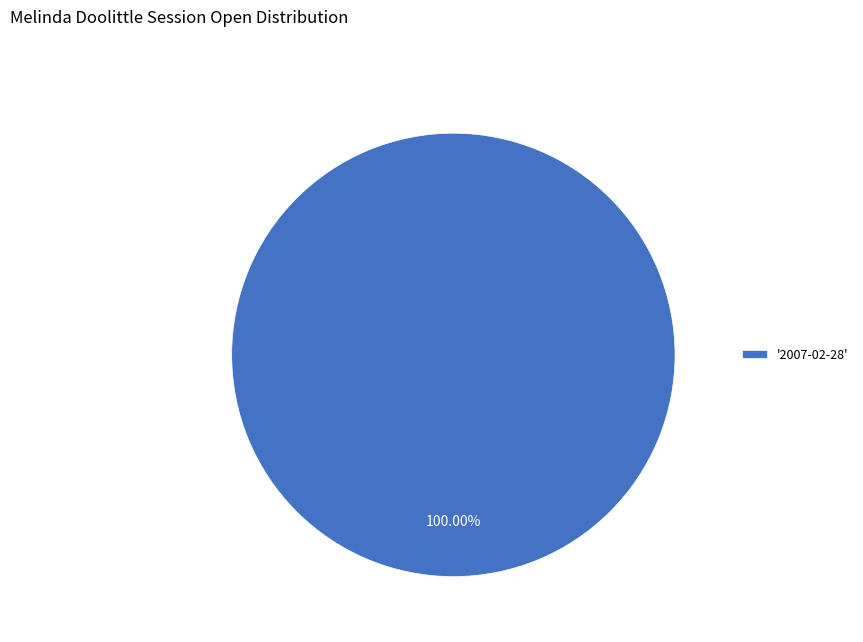

Rank the categories by value from highest to lowest.

'2007-02-28'